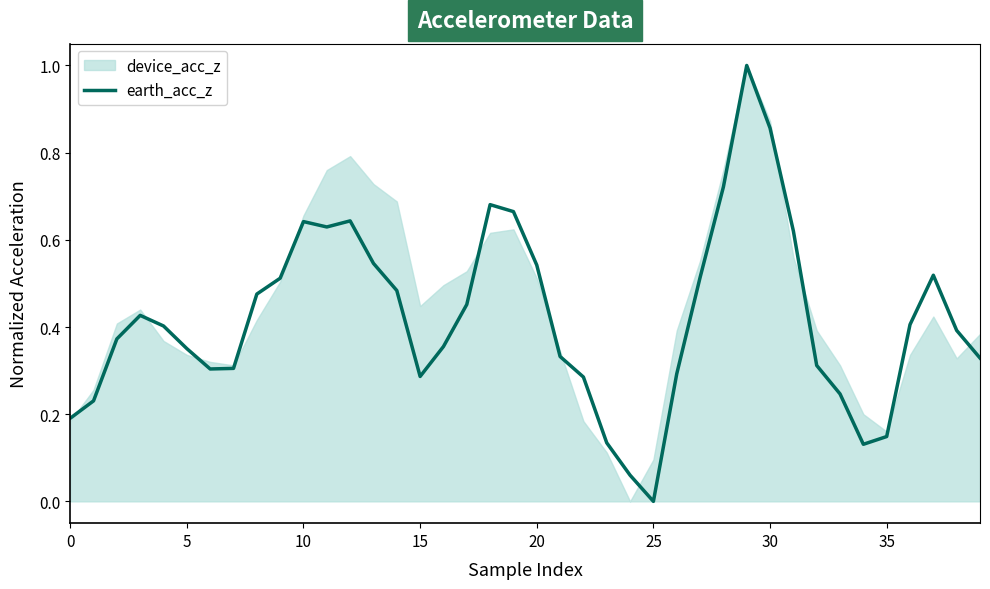

How many values exceed 0?

39